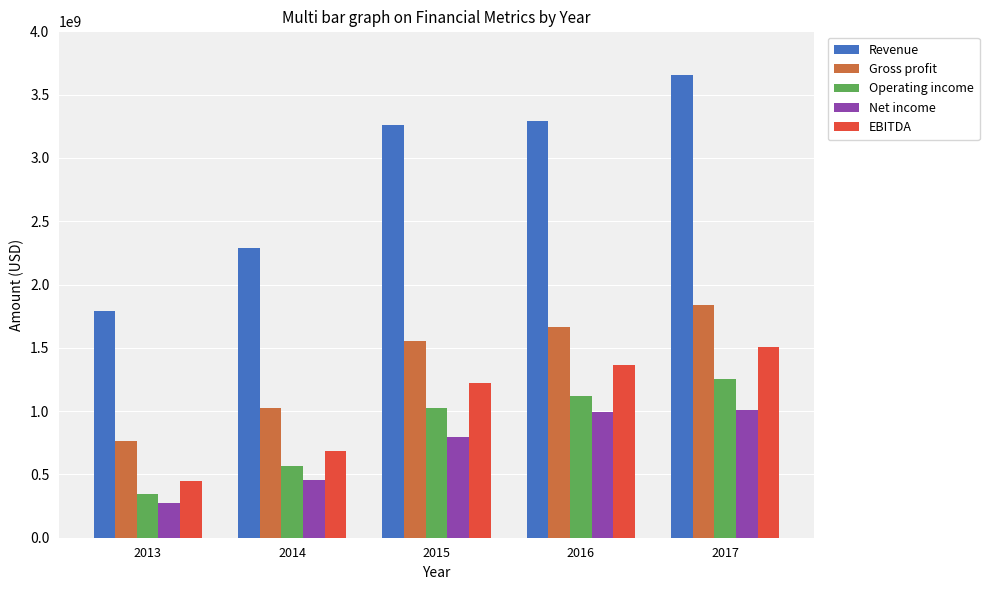

What is the approximate value of EBITDA at 2014?

687900000